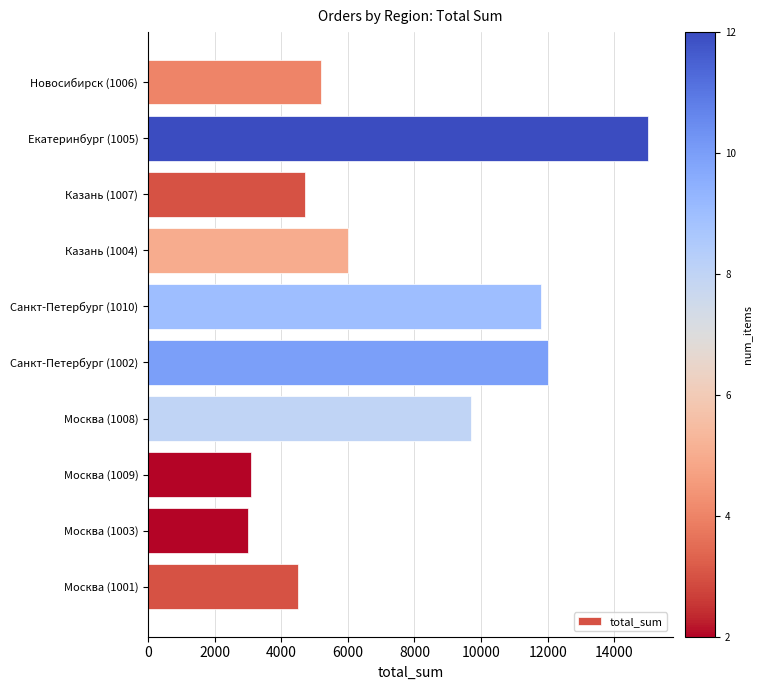

What is the sum of all values?

75000